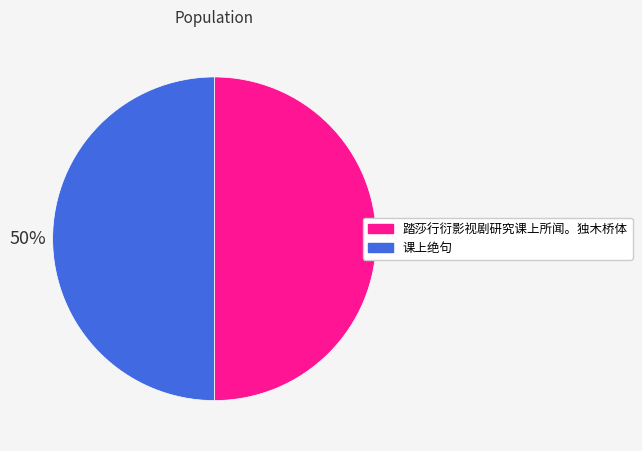

To the nearest percent, what is the combined percentage of 踏莎行衍影视剧研究课上所闻。独木桥体 and 课上绝句?

100%